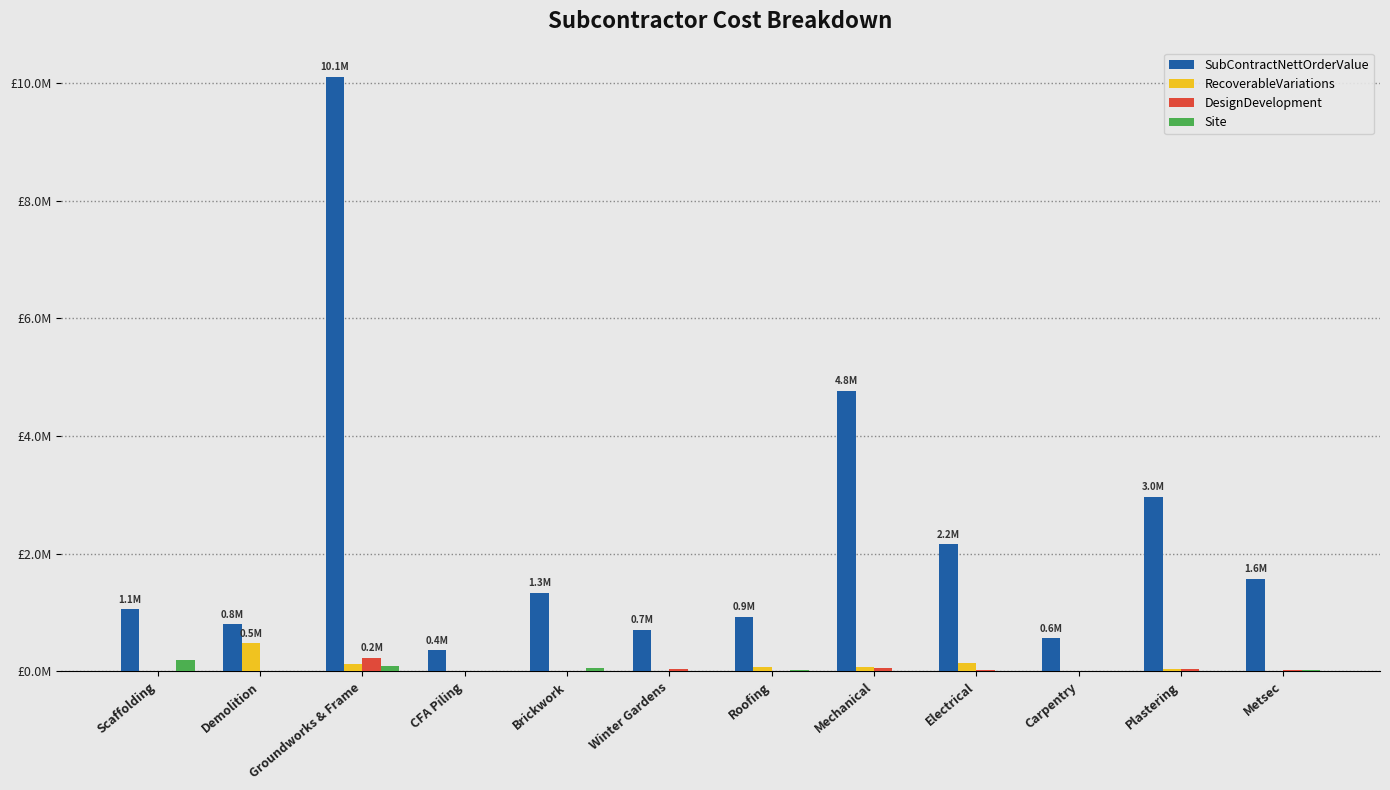

At which label does RecoverableVariations first exceed 44000?

Demolition